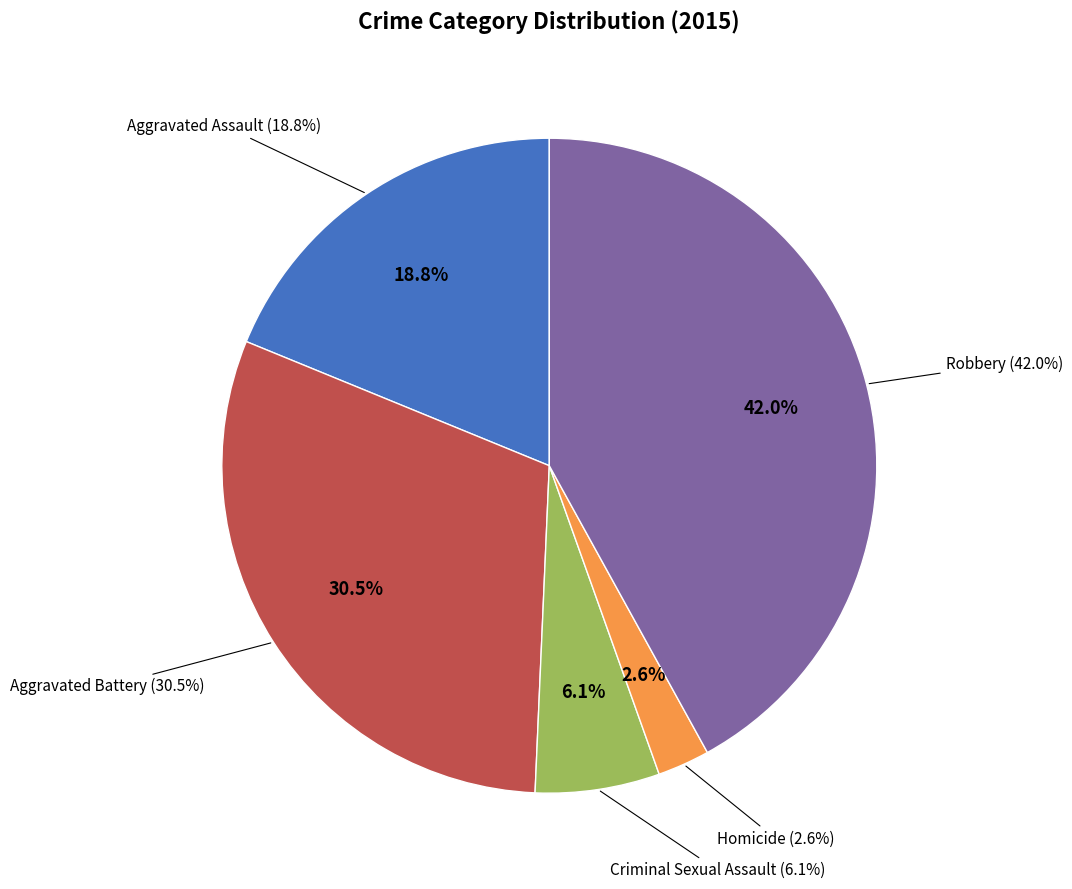

Is the sum of Robbery and Aggravated Battery greater than half?

Yes